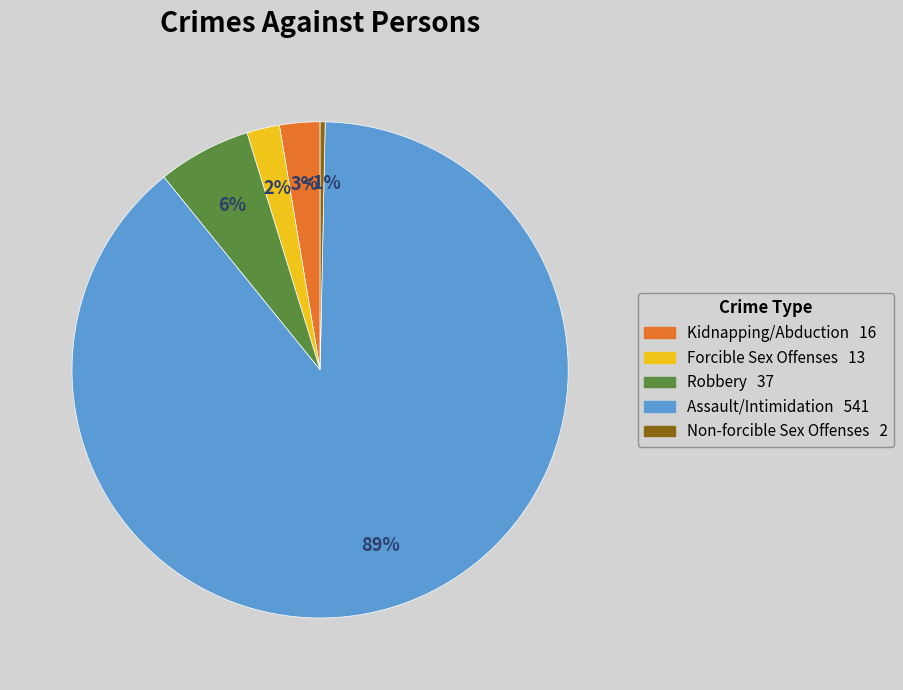

What is the total percentage of Assault/Intimidation and Kidnapping/Abduction?

91.5%